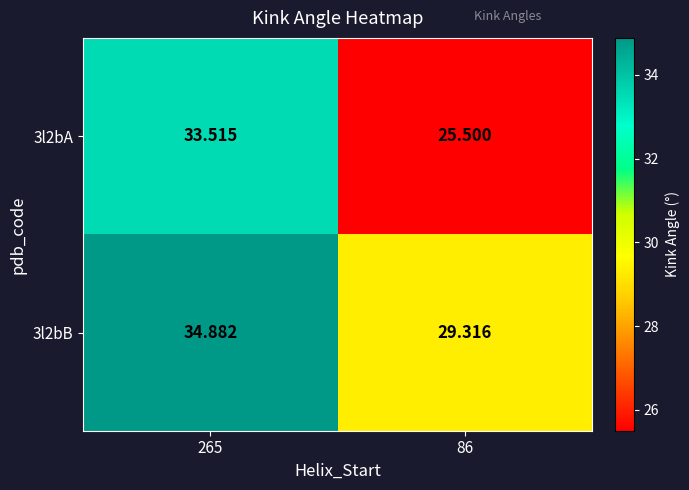

Is the value of 3l2bA at 86 greater than the value of 3l2bB at 86?

No